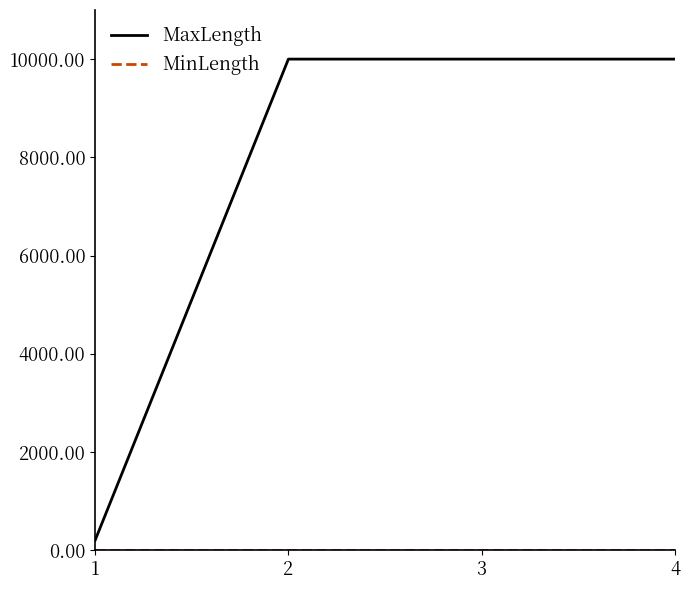

At how many categories does at least one series exceed 8978?

3